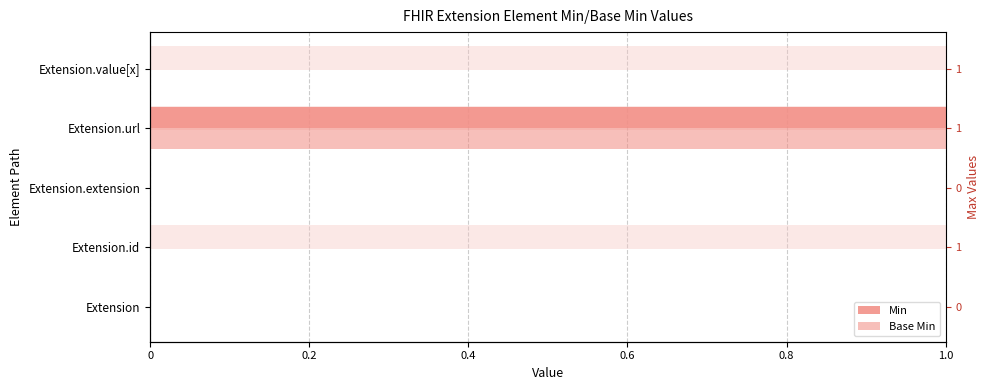

List the series in order of their peak value, highest first.

Min, Base Min